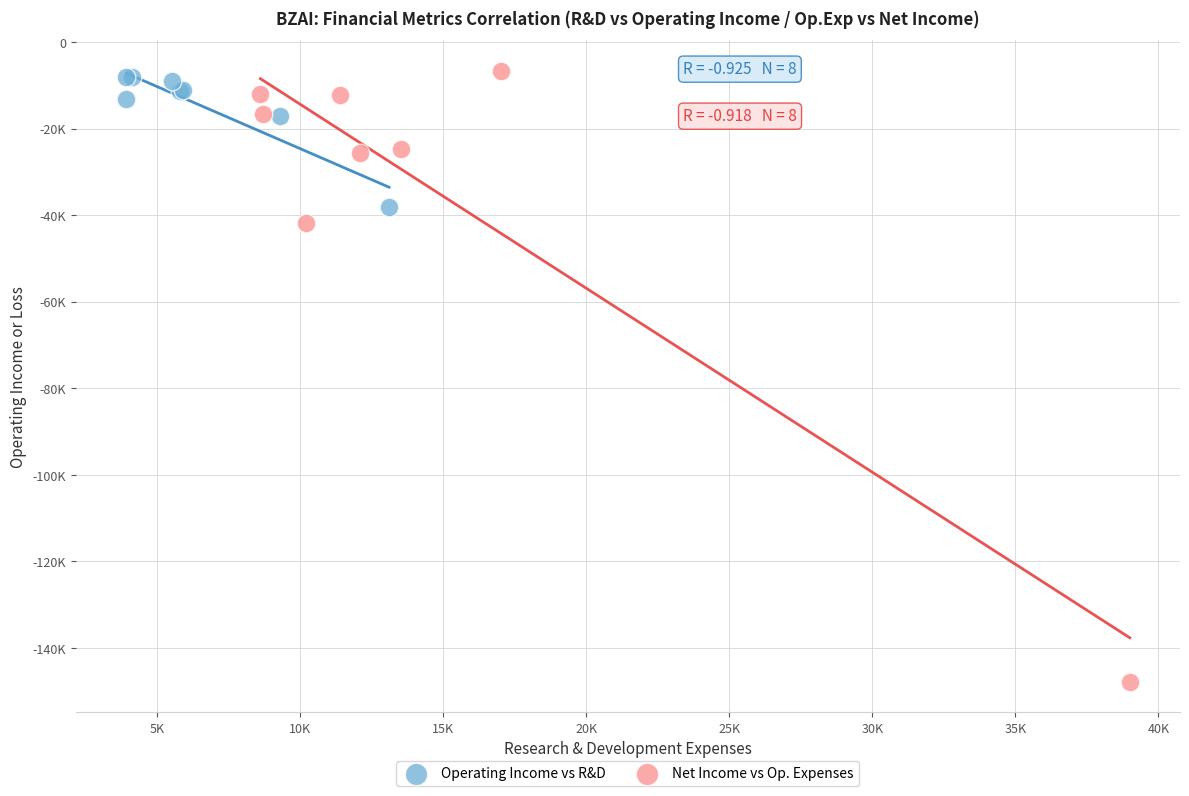

What are all the series names shown in the legend?

Operating Income vs R&D, Net Income vs Op. Expenses